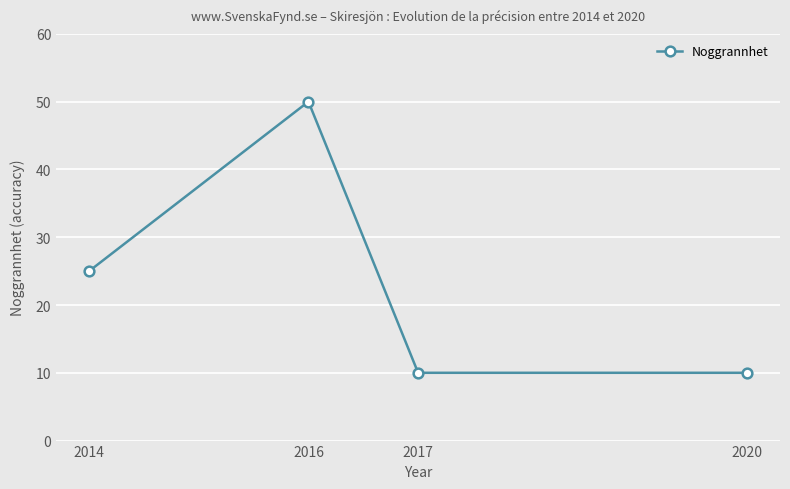

What is the change in value from 2014 to 2020?

-15